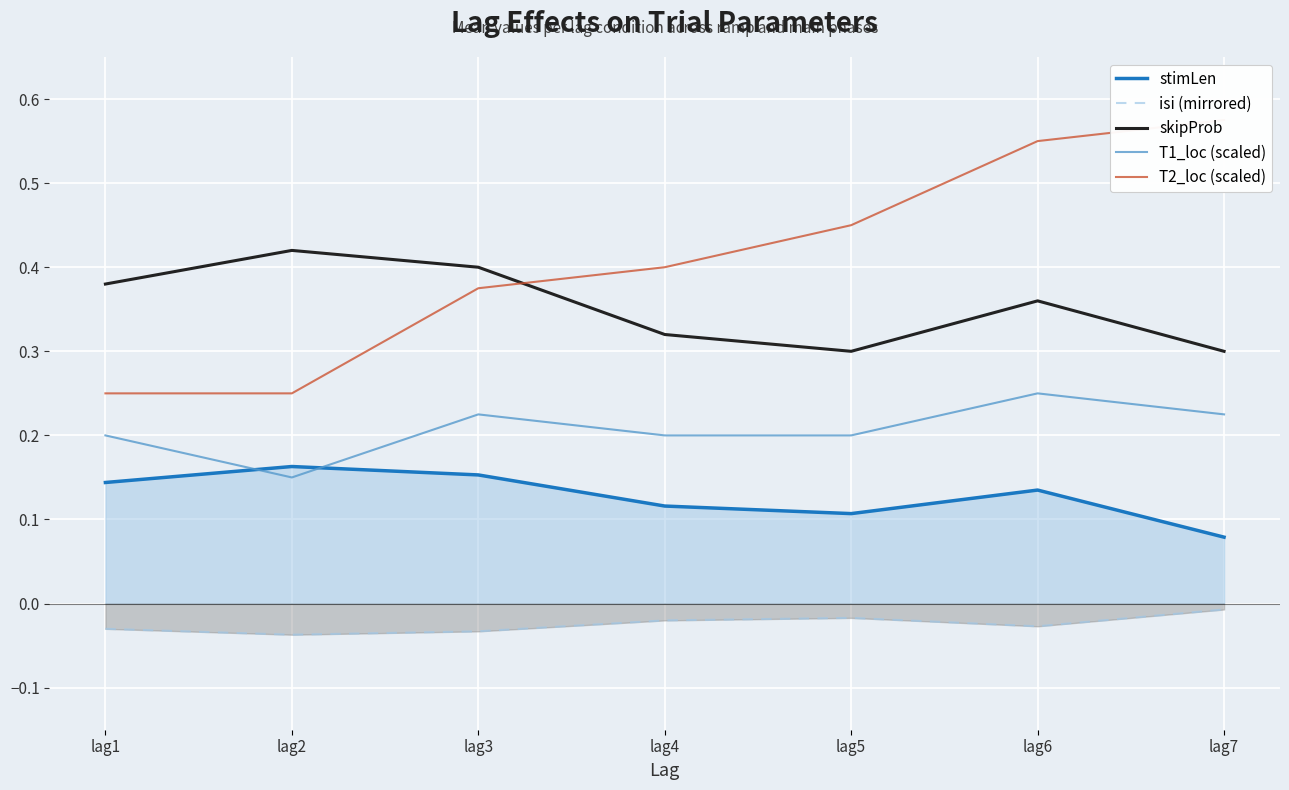

How many lines are shown in the chart?

5